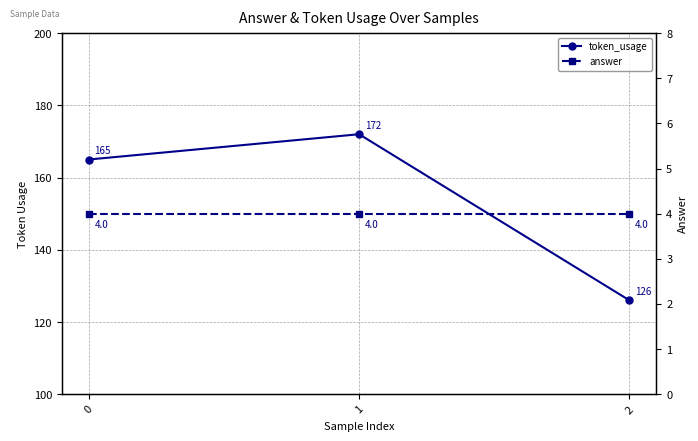

What is the difference between the token_usage values at 2 and 0?

39